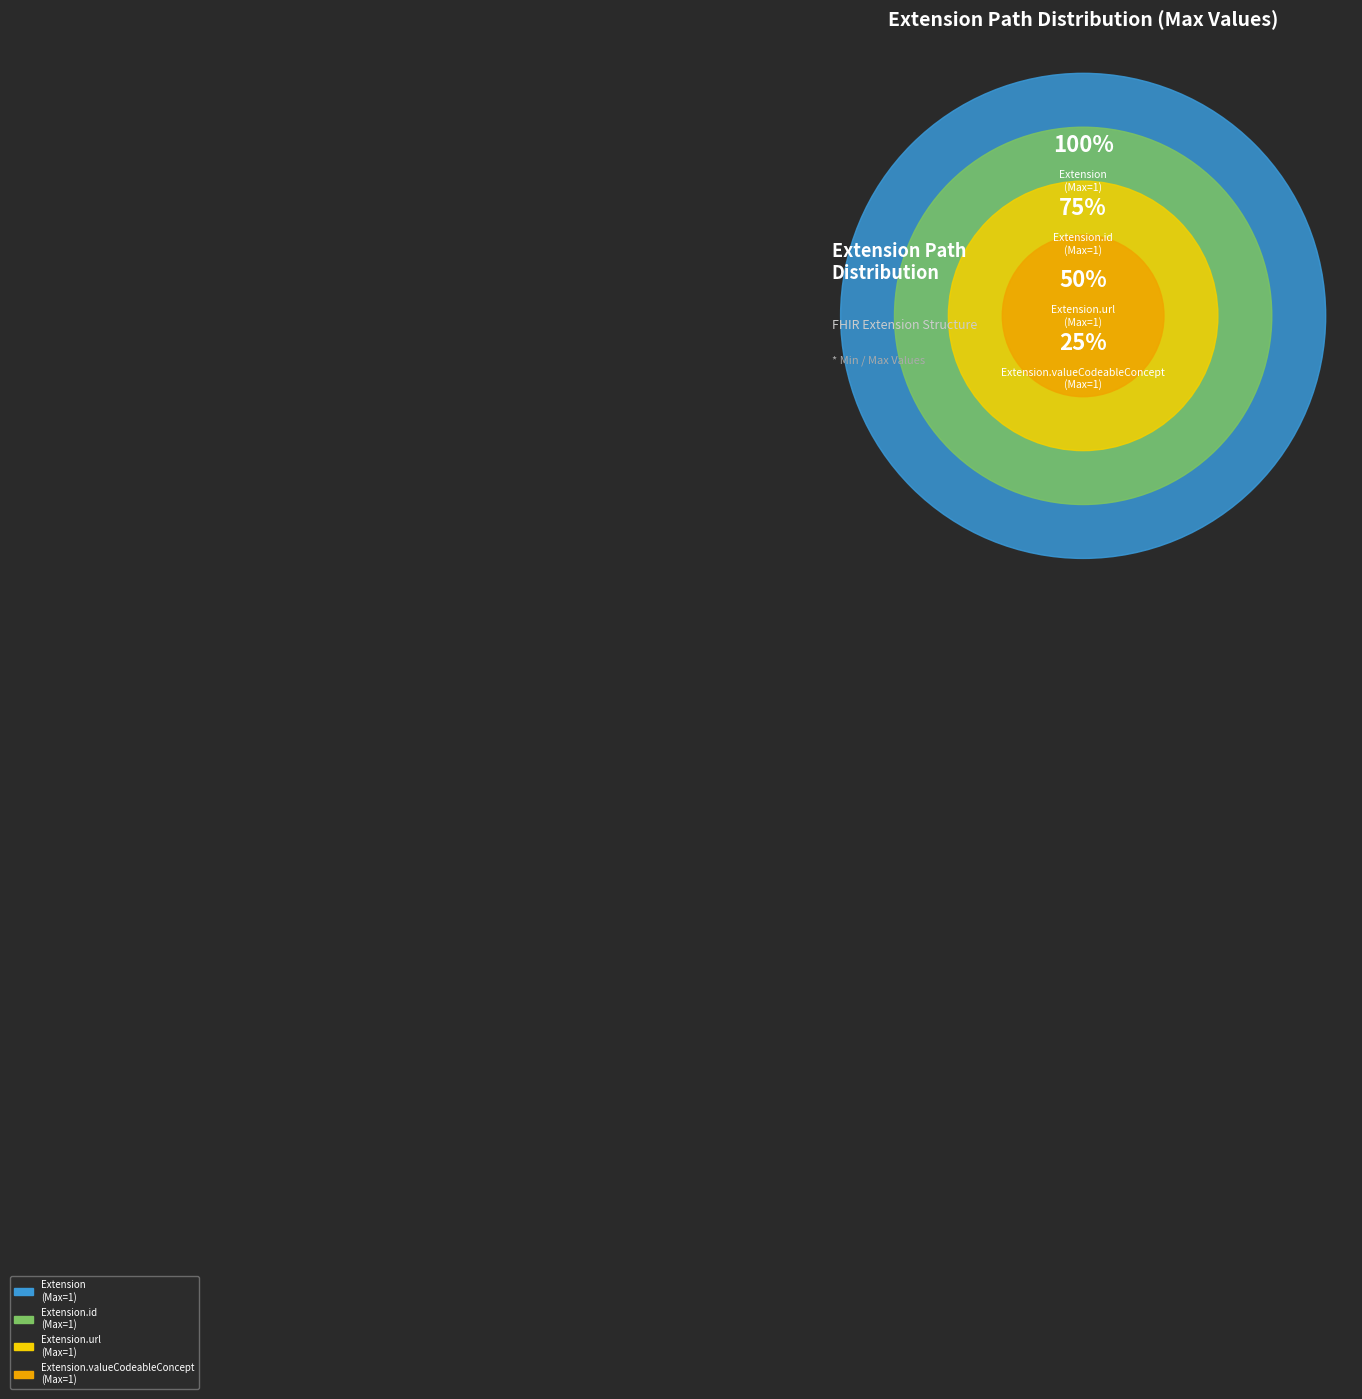

To the nearest percent, what portion does Extension.valueCodeableConcept represent?

25%